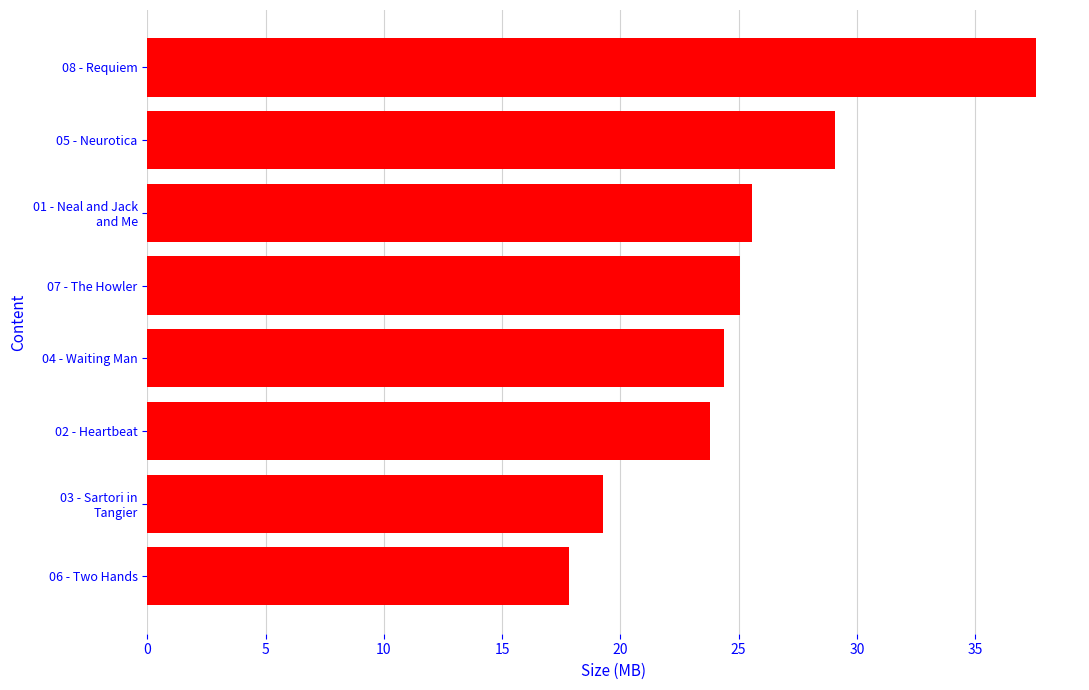

What is the change in value from 06 - Two Hands to 04 - Waiting Man?

+6.6